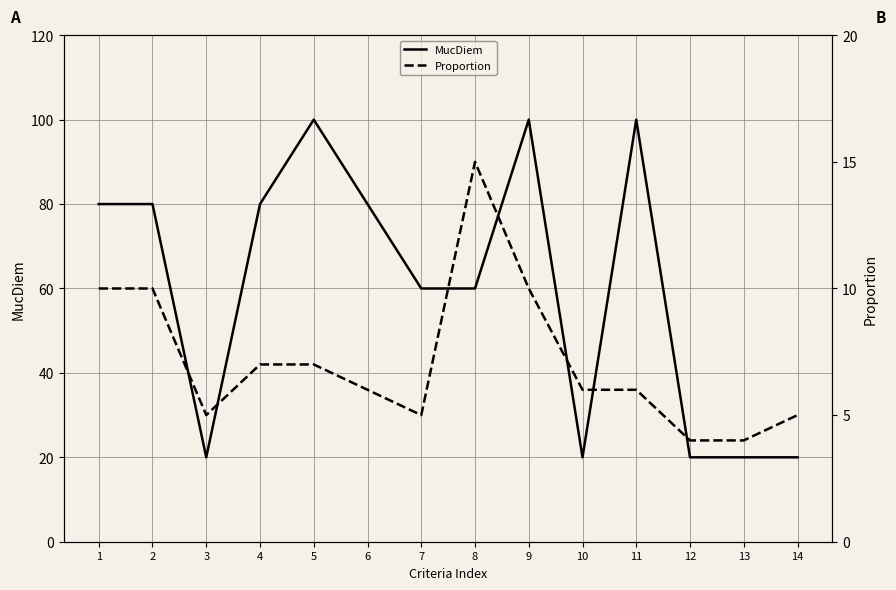

Which series has the widest spread of values?

MucDiem